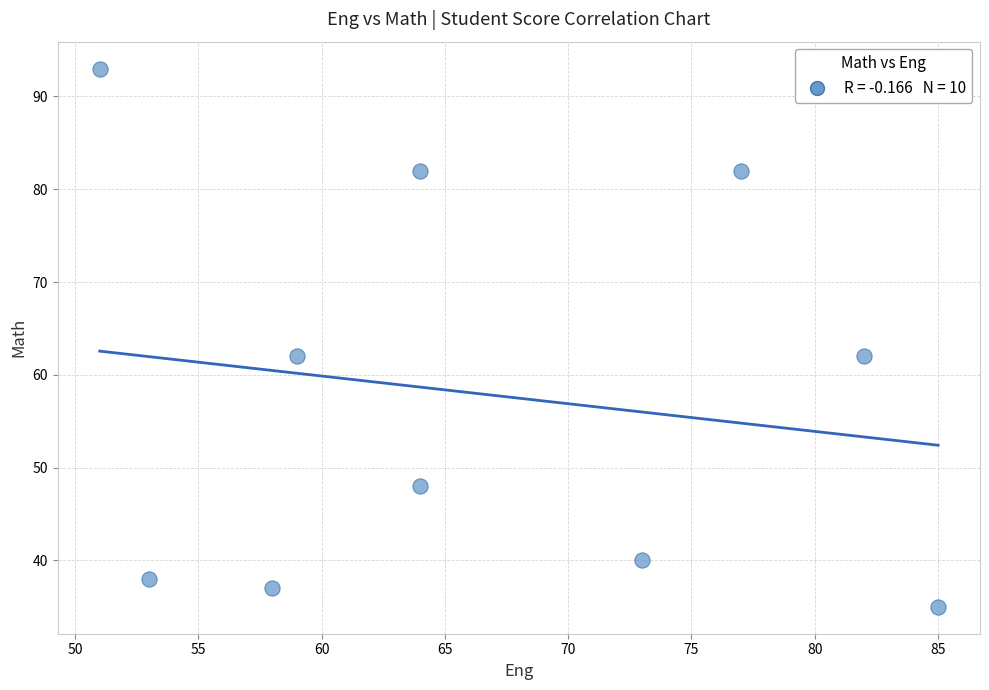

What is the range of X values (max minus min)?

34